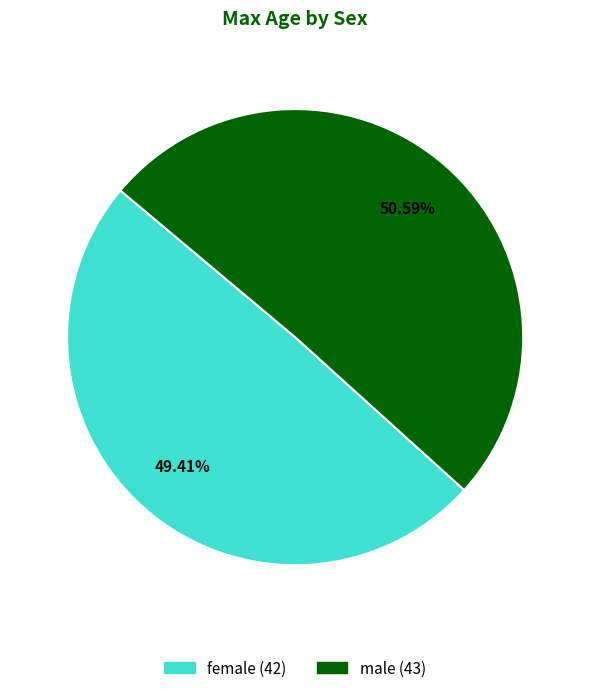

Rank the categories by value from lowest to highest.

female, male